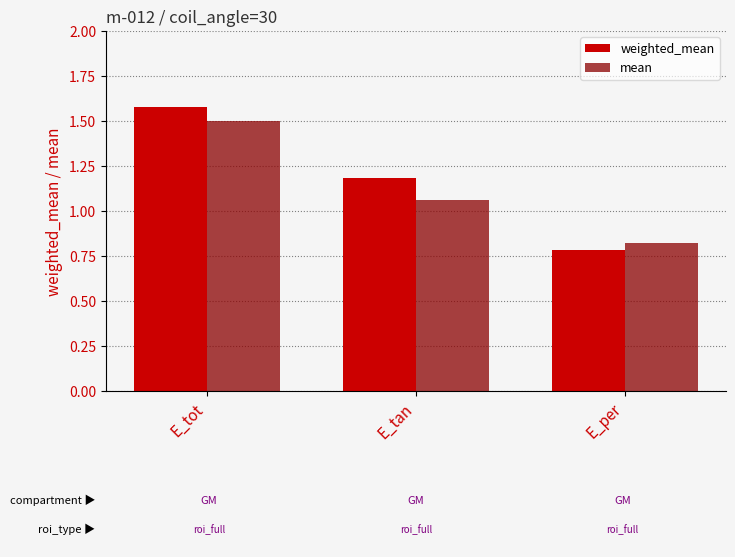

Is it true that weighted_mean equals 1.3 at E_per?

False